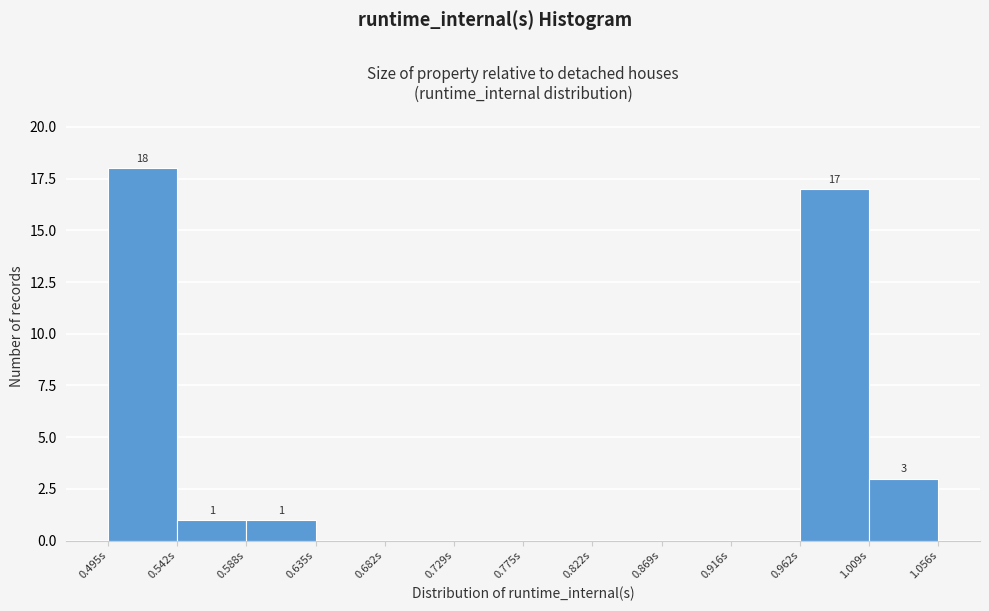

Which range on the x-axis has the tallest bar?

0.495 to 0.540